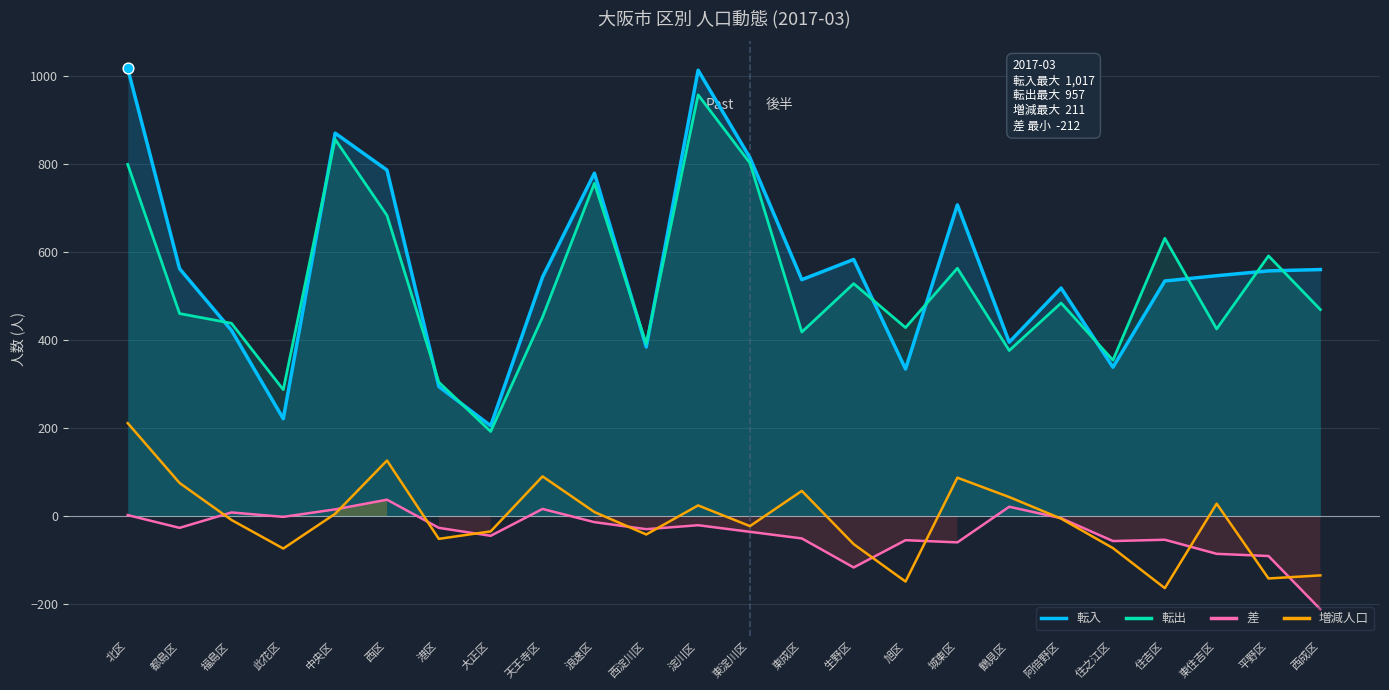

What is the total value across all series at 生野区?

930